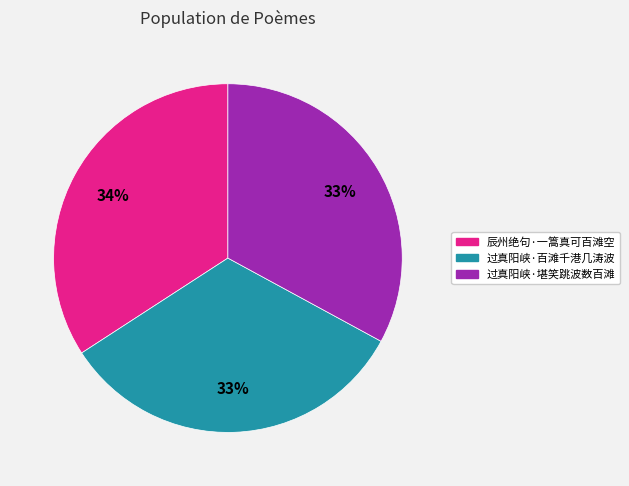

Is it true that 过真阳峡·堪笑跳波数百滩 is 40% of the pie?

False